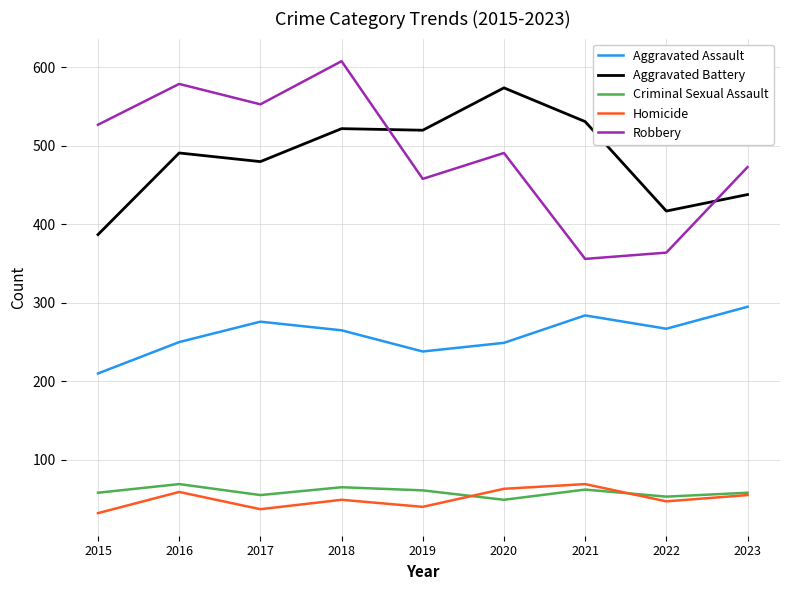

Which series has the largest total across all categories?

Robbery